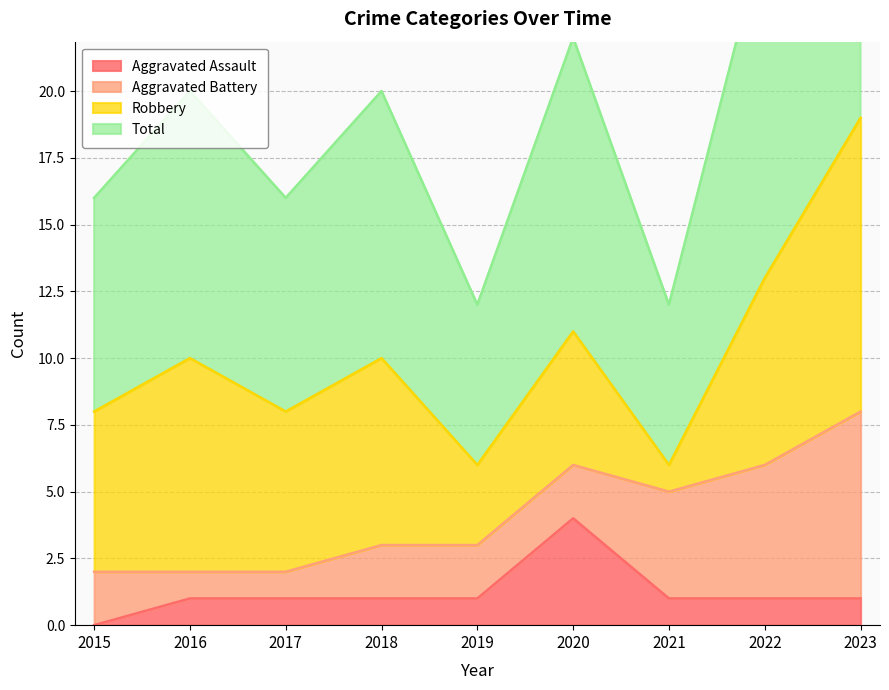

At which label does Aggravated Assault reach its minimum?

2015